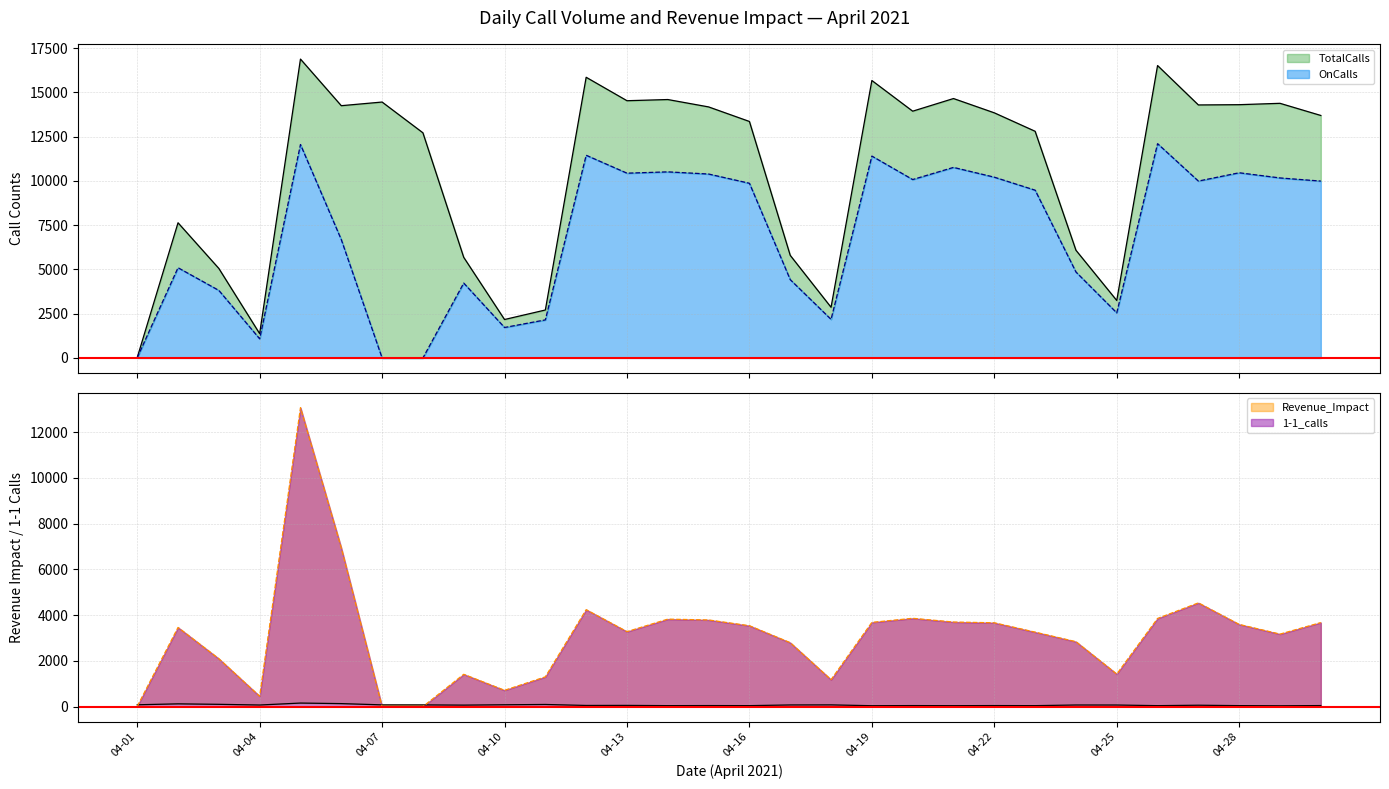

What is the sum of all OnCalls values?

208137.0